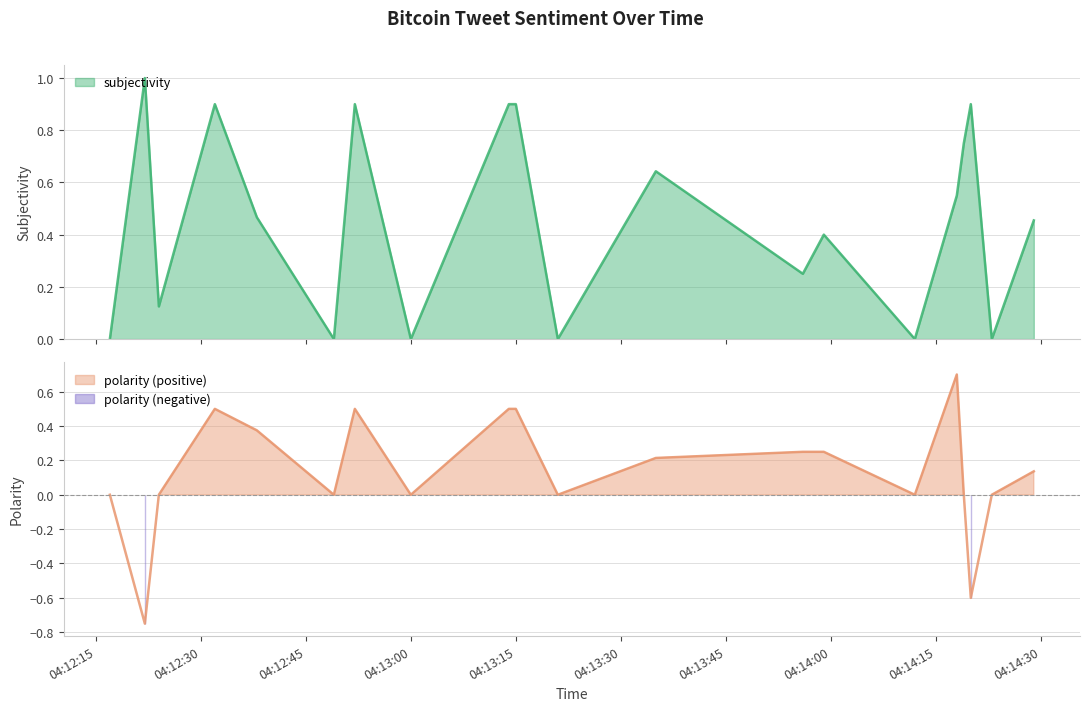

The polarity series shows 0.0 at 2016-12-09 04:14:19. True or false?

True